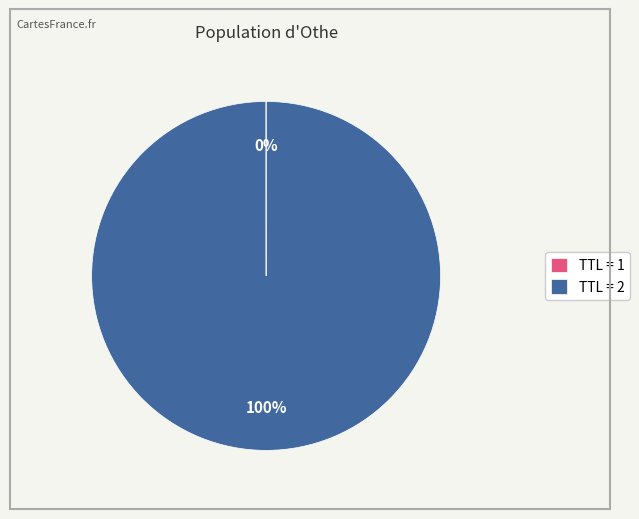

To the nearest percent, what is the average slice percentage?

50%